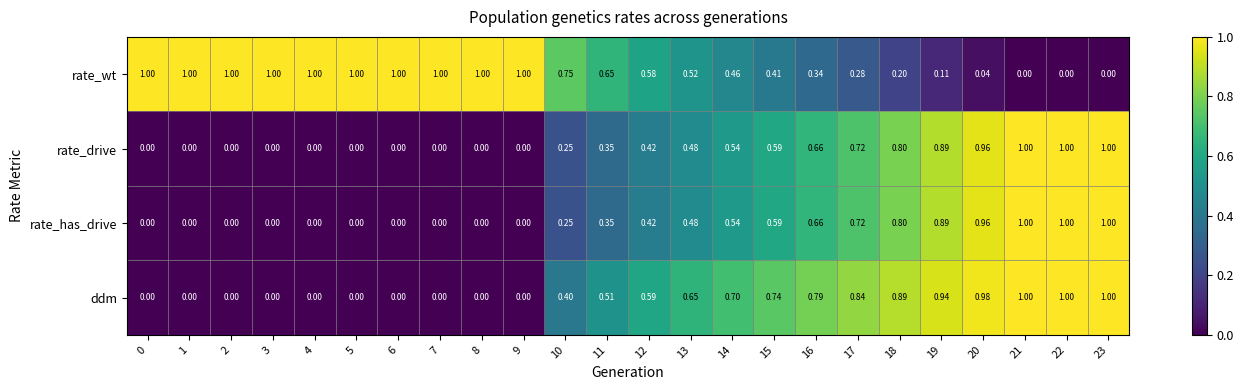

Which series changed the most between 10 and 11?

ddm